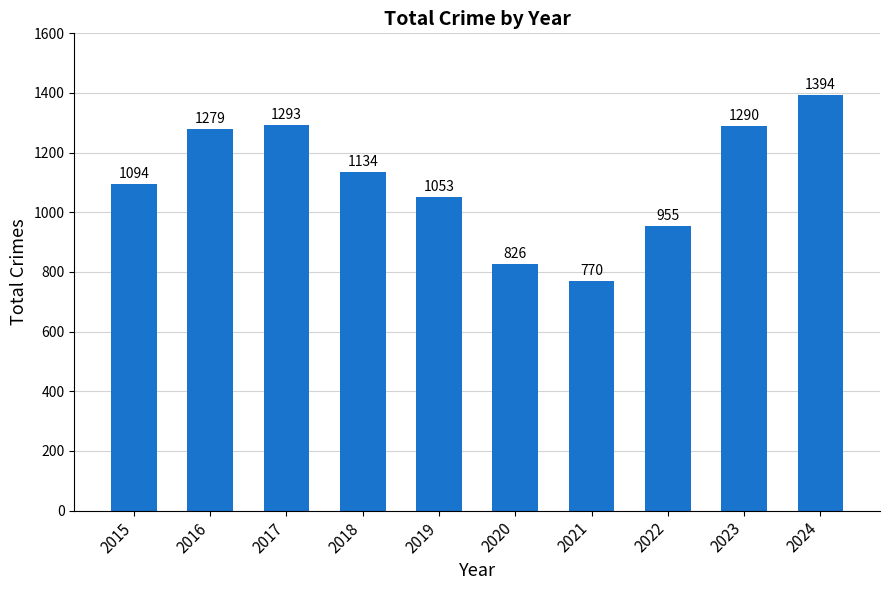

What is the change in value from 2020 to 2022?

+129